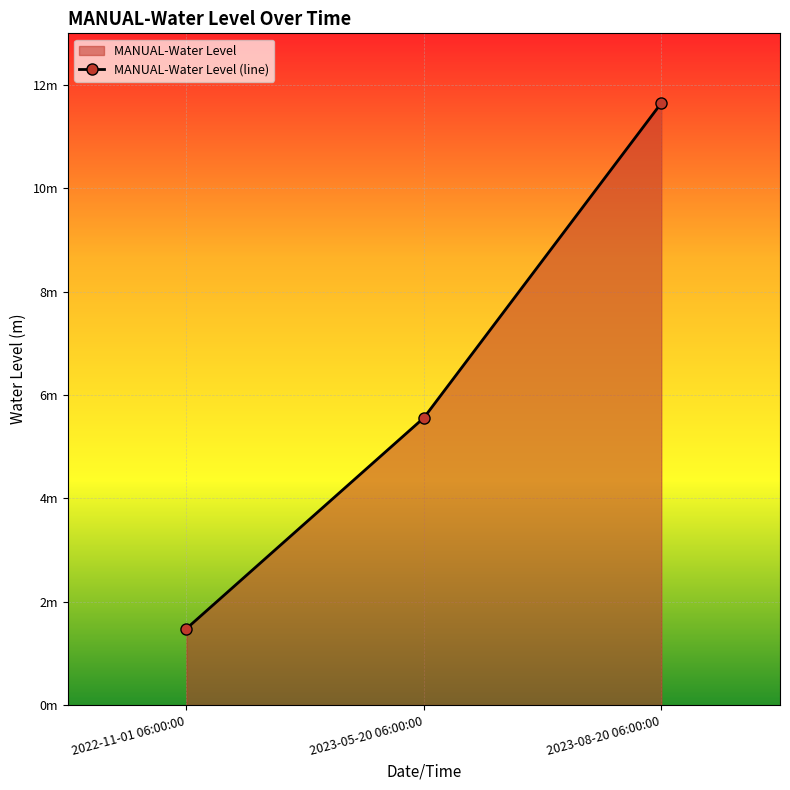

What is the sum of the values at 2022-11-01 06:00:00 and 2023-05-20 06:00:00?

7.0